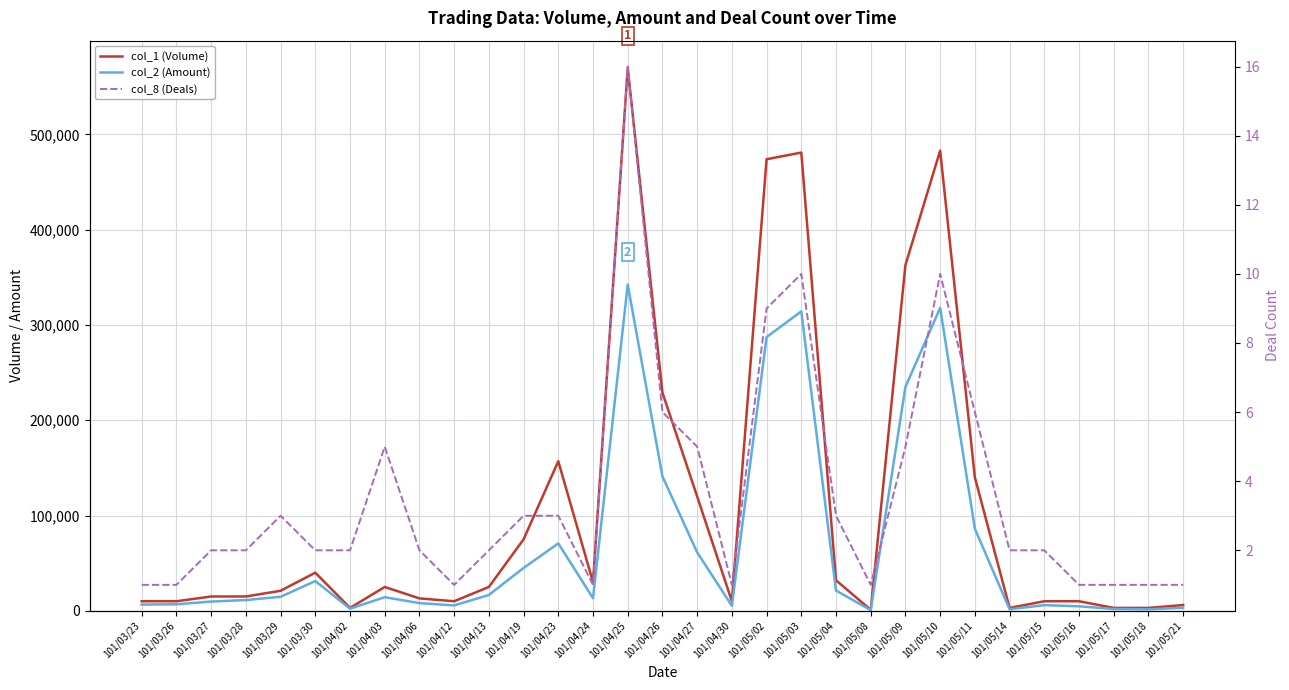

At 101/04/27, list the series in order from largest to smallest.

col_1 (Volume), col_2 (Amount), col_8 (Deals)